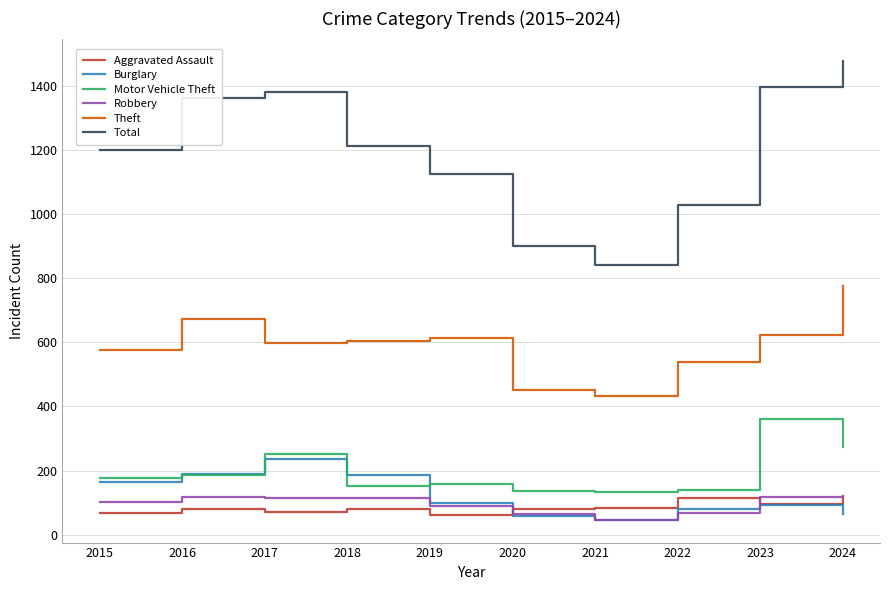

At which category is the sum across all series the highest?

2024